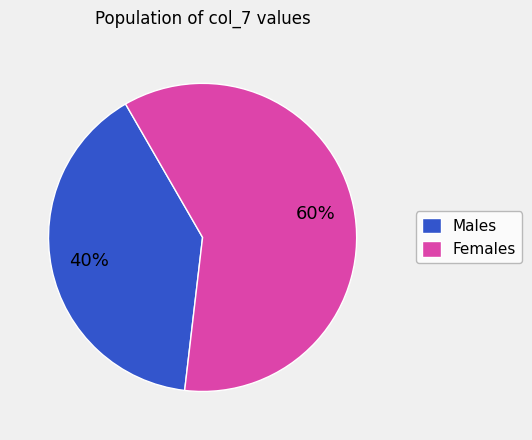

How many slices are in this pie chart?

2